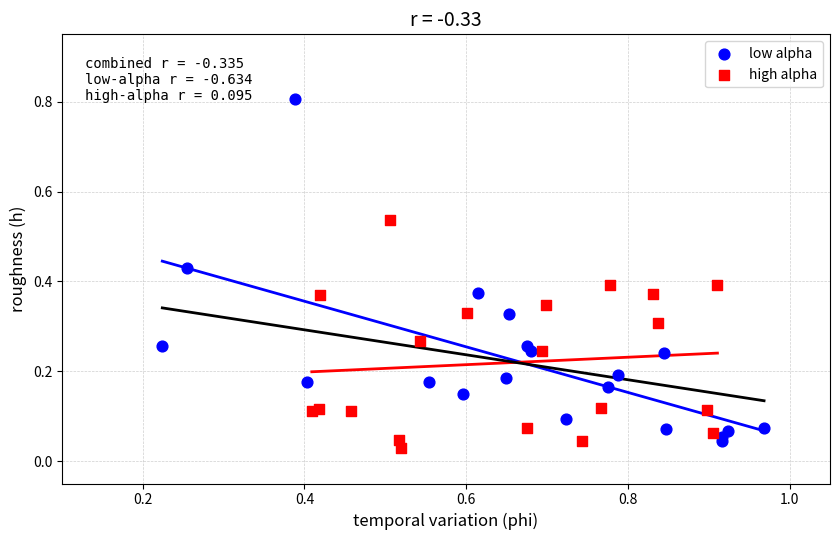

Which series reaches the maximum Y coordinate?

low alpha